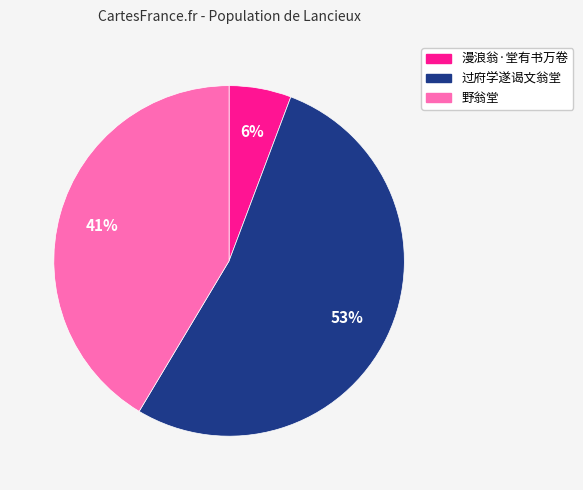

To the nearest percent, what is the average slice percentage?

33%